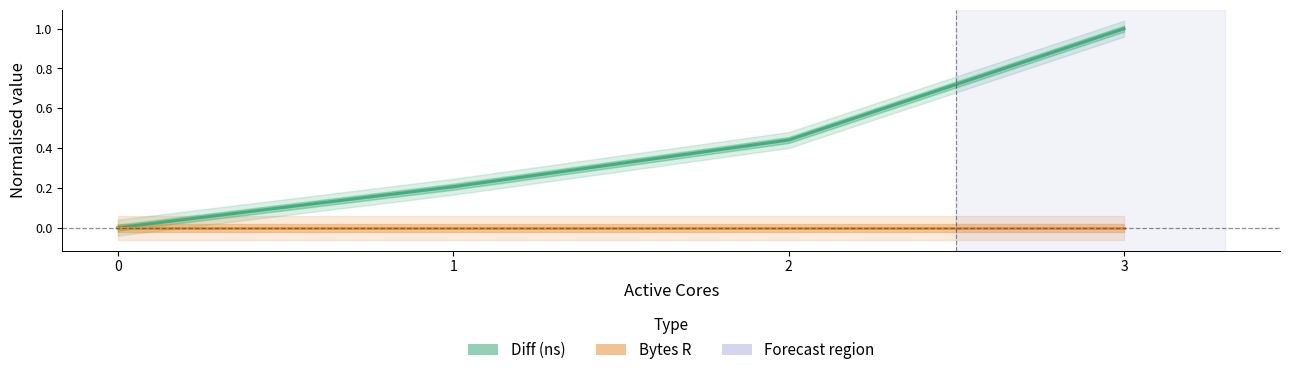

The Diff (ns) series shows 1.0 at 3. True or false?

True